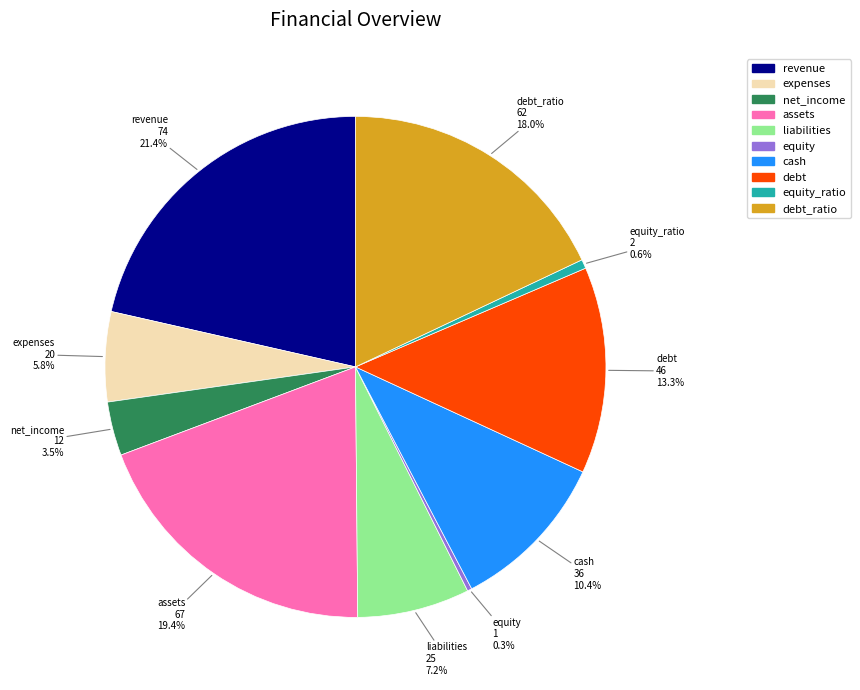

Count the number of slices in the pie.

10